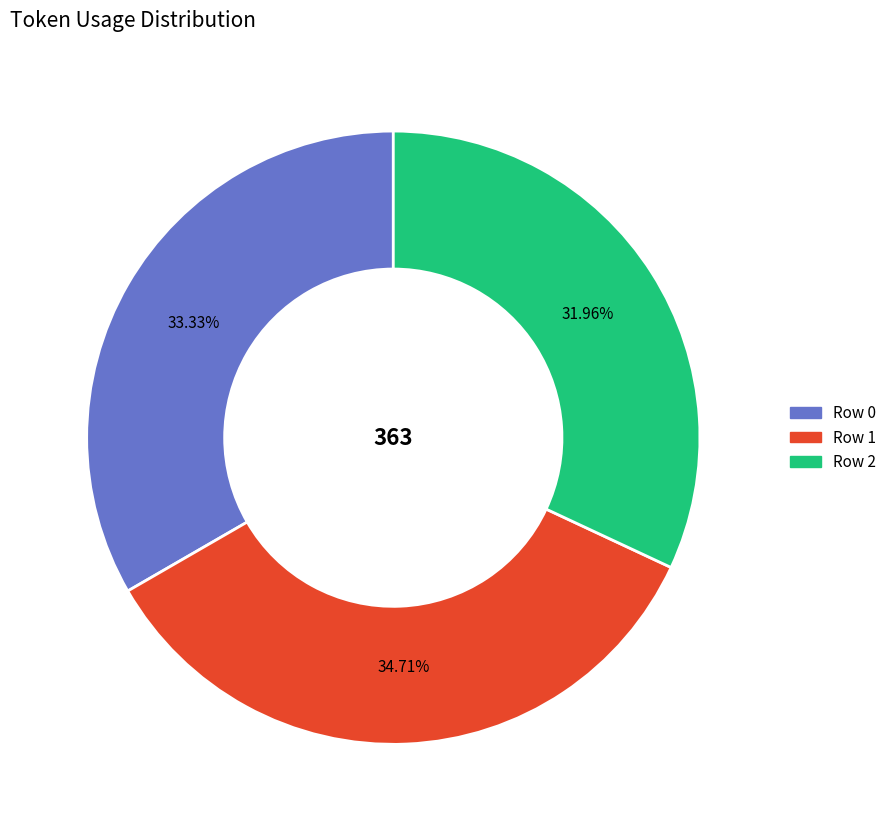

What is the ratio of the value at Row 2 to the value at Row 1?

0.9